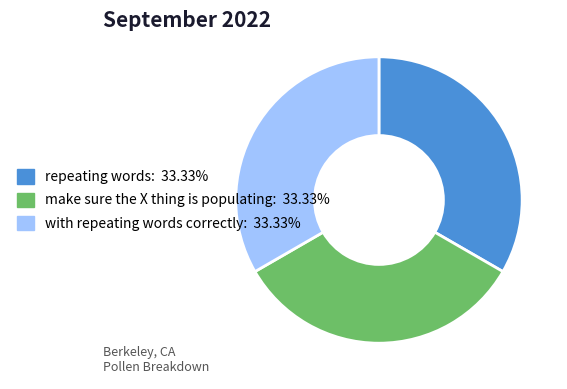

Count the number of slices in the pie.

3